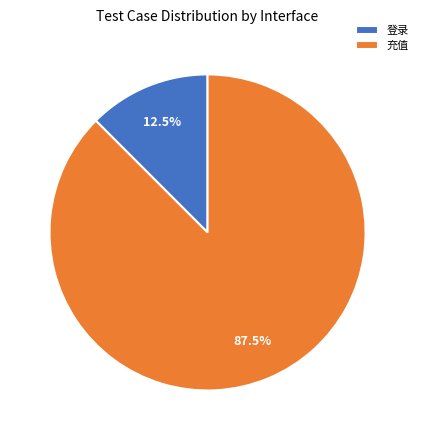

Between 登录 and 充值, which is larger?

充值